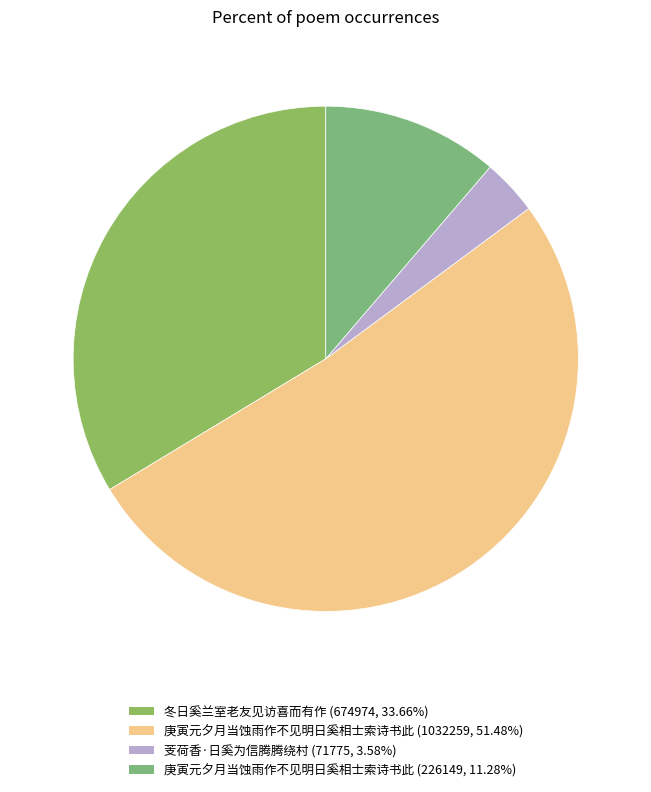

What is the smallest slice in the pie chart?

芰荷香·日奚为信腾腾绕村